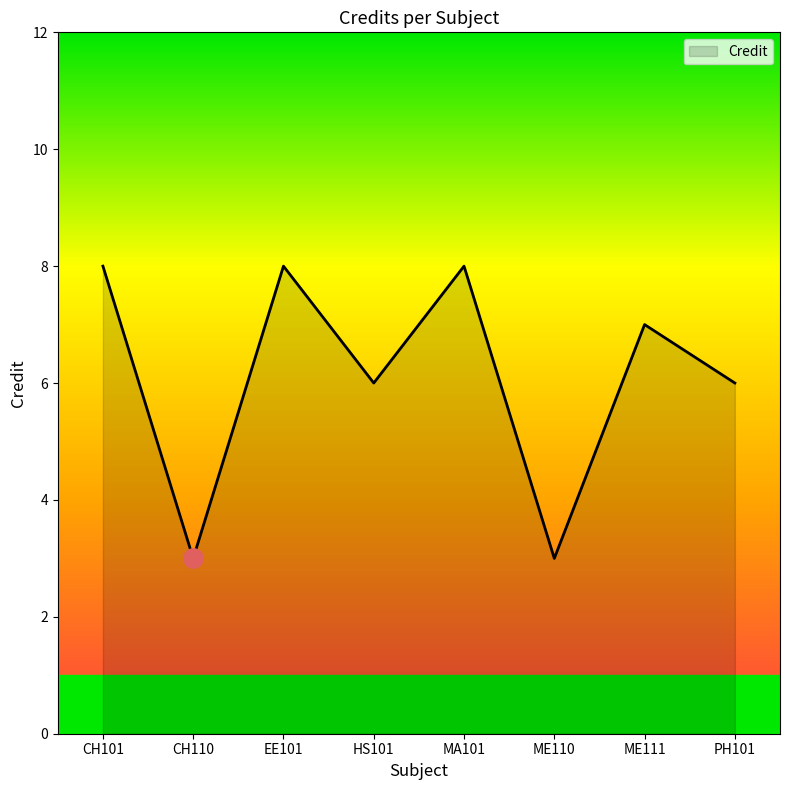

How many interior local peaks (higher than both neighbors) does the data have?

3